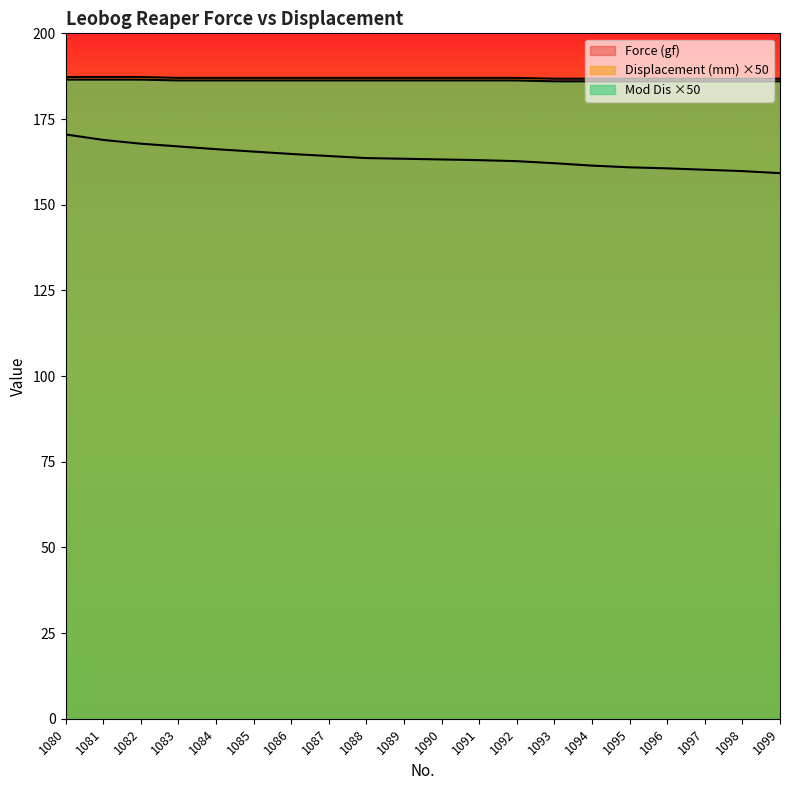

Reading left to right, extract all data points from this chart.

Force (gf): 1080=170.5	1081=168.9	1082=167.8	1083=167.0	1084=166.2	1085=165.5	1086=164.8	1087=164.2	1088=163.6	1089=163.4	1090=163.2	1091=163.0	1092=162.7	1093=162.1	1094=161.4	1095=160.9	1096=160.6	1097=160.2	1098=159.8	1099=159.2
Displacement (mm): 1080=187.2	1081=187.2	1082=187.2	1083=187.0	1084=187.0	1085=187.0	1086=187.0	1087=187.0	1088=187.0	1089=187.0	1090=187.0	1091=187.0	1092=187.0	1093=186.8	1094=186.8	1095=186.8	1096=186.8	1097=186.8	1098=186.8	1099=186.8
Mod Dis: 1080=186.5	1081=186.5	1082=186.5	1083=186.2	1084=186.2	1085=186.2	1086=186.2	1087=186.2	1088=186.2	1089=186.2	1090=186.2	1091=186.2	1092=186.2	1093=186.0	1094=186.0	1095=186.0	1096=186.0	1097=186.0	1098=186.0	1099=186.0